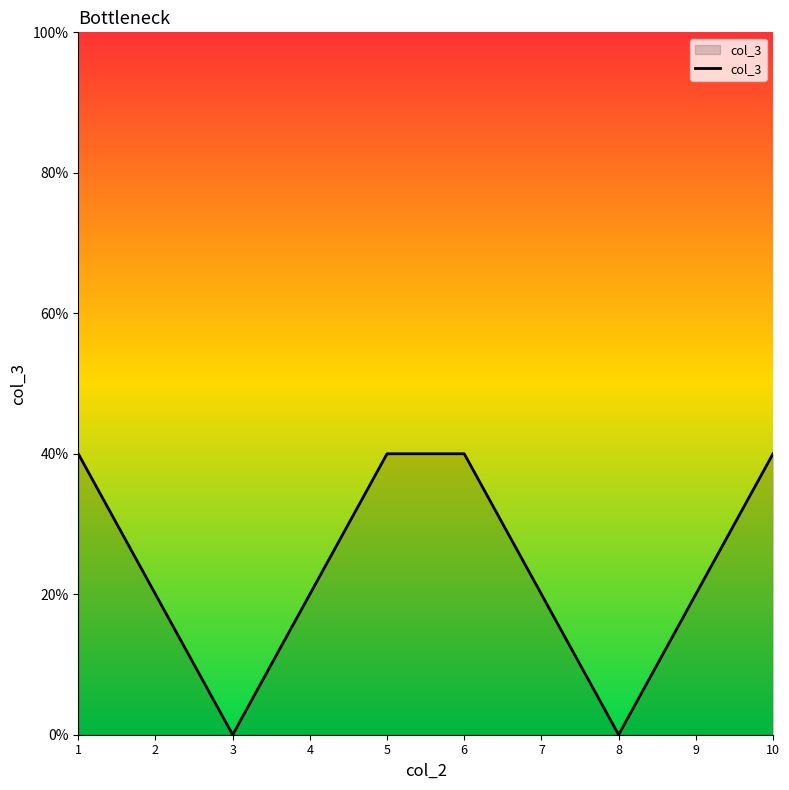

What is the difference between the maximum and minimum values?

40